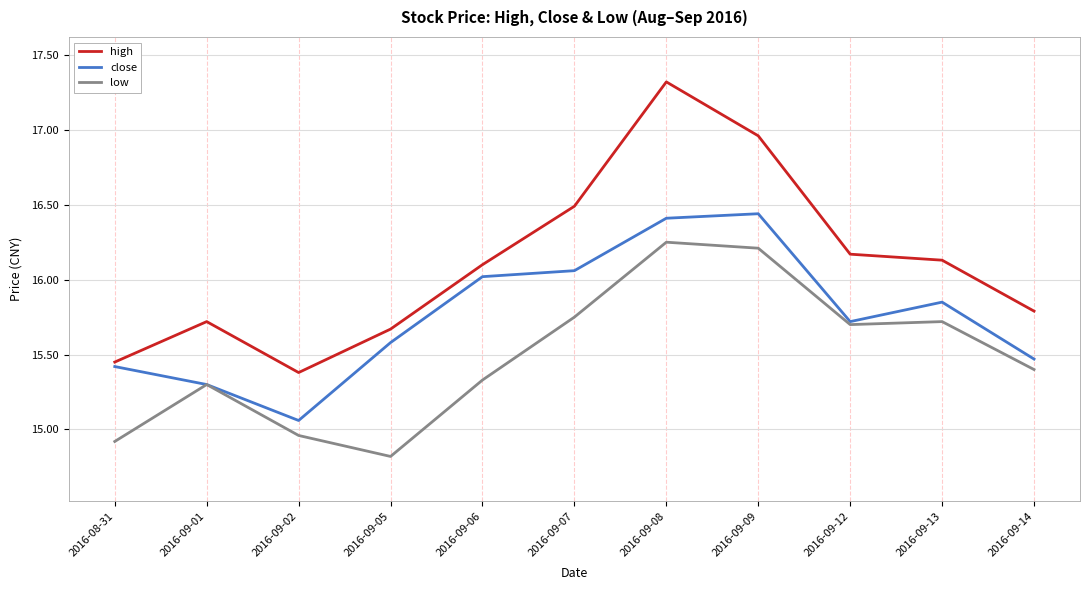

How many distinct data groups are displayed?

3